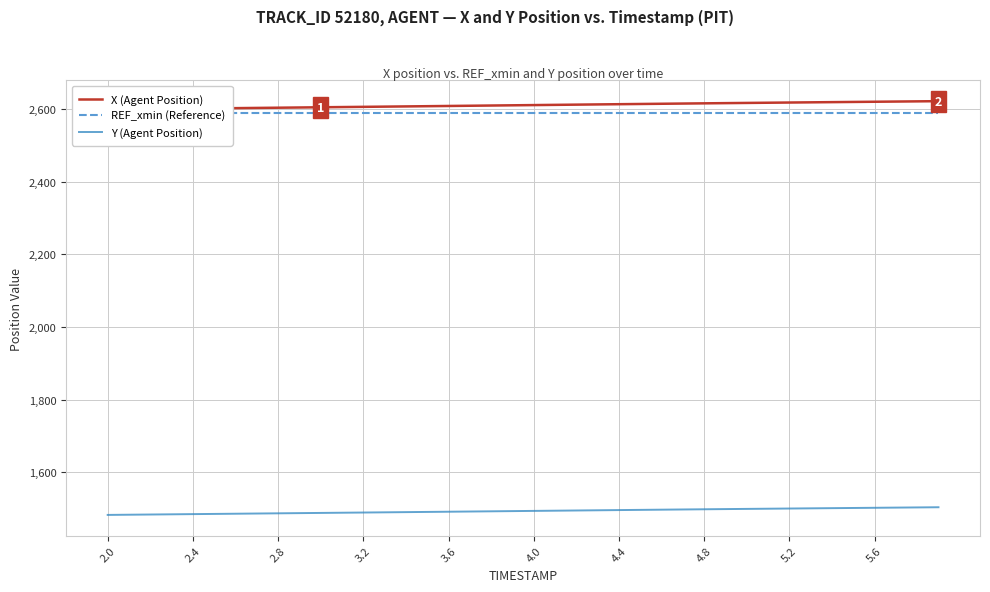

At how many categories does at least one series exceed 1928?

40